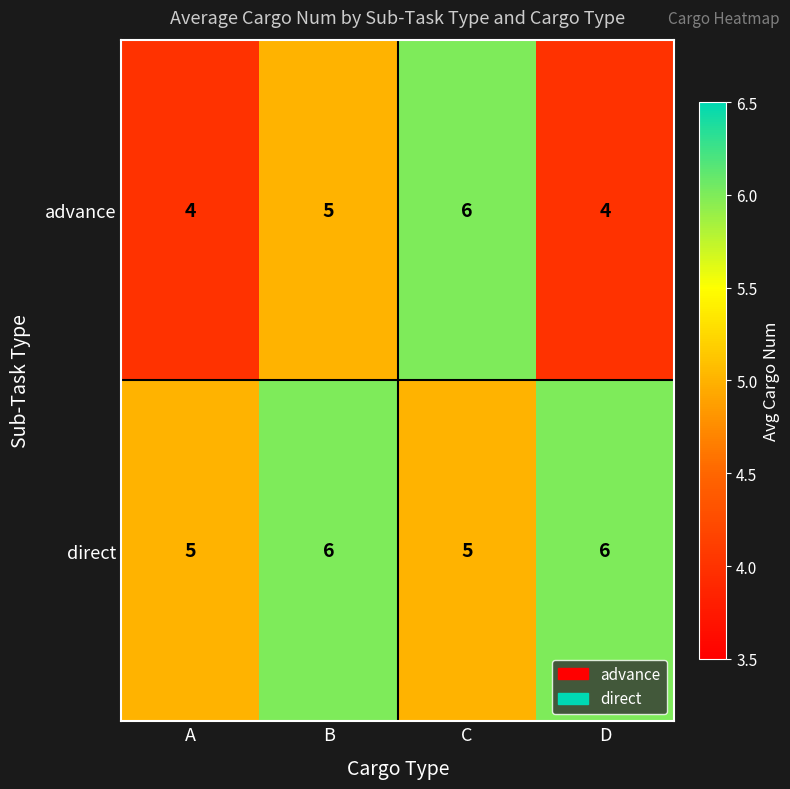

List the series in order of their overall mean, lowest first.

advance, direct